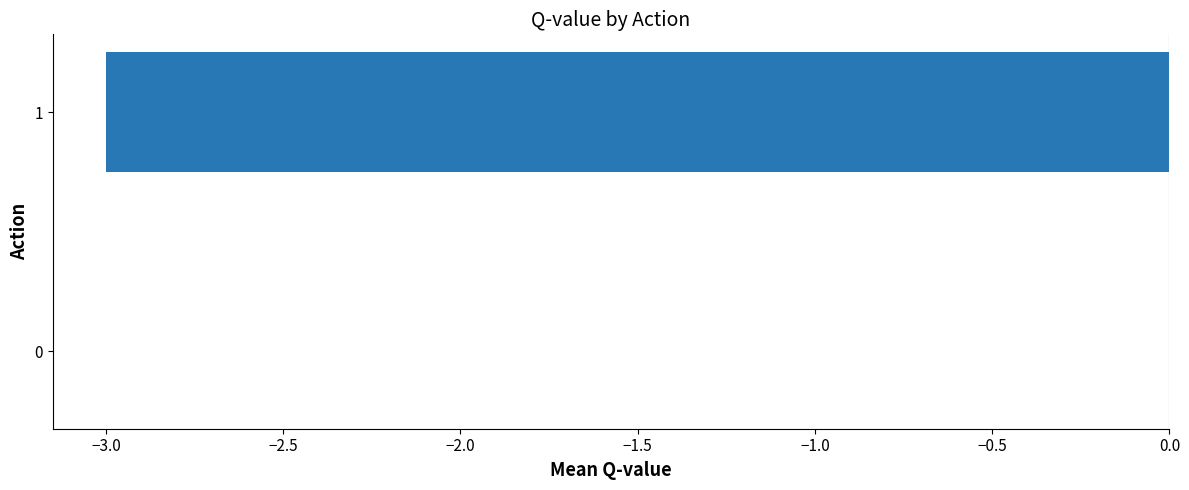

Count the number of categories in the chart.

2